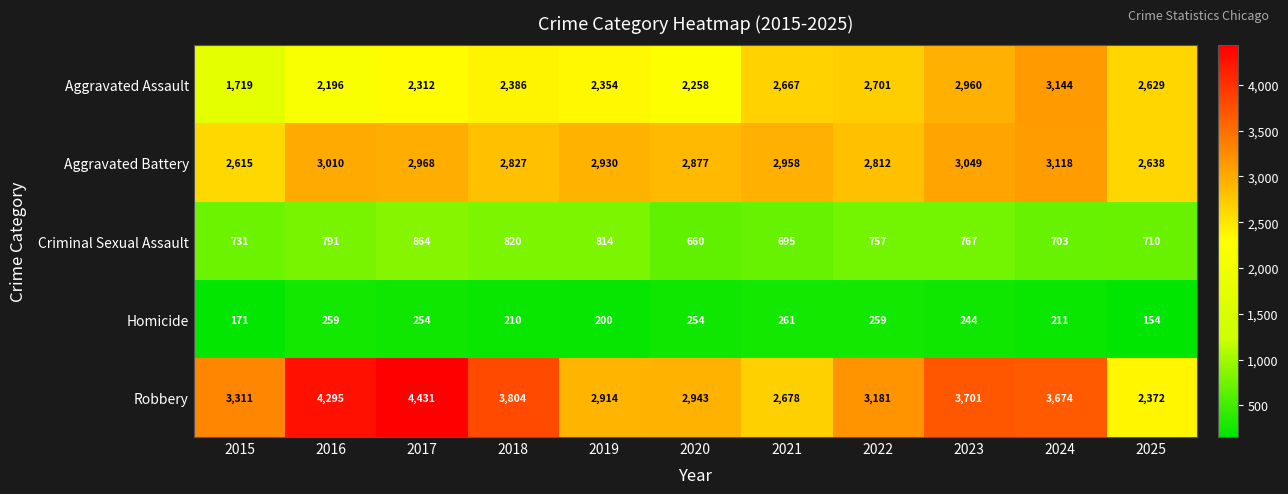

The value of Homicide at 2024 is 362. True or false?

False